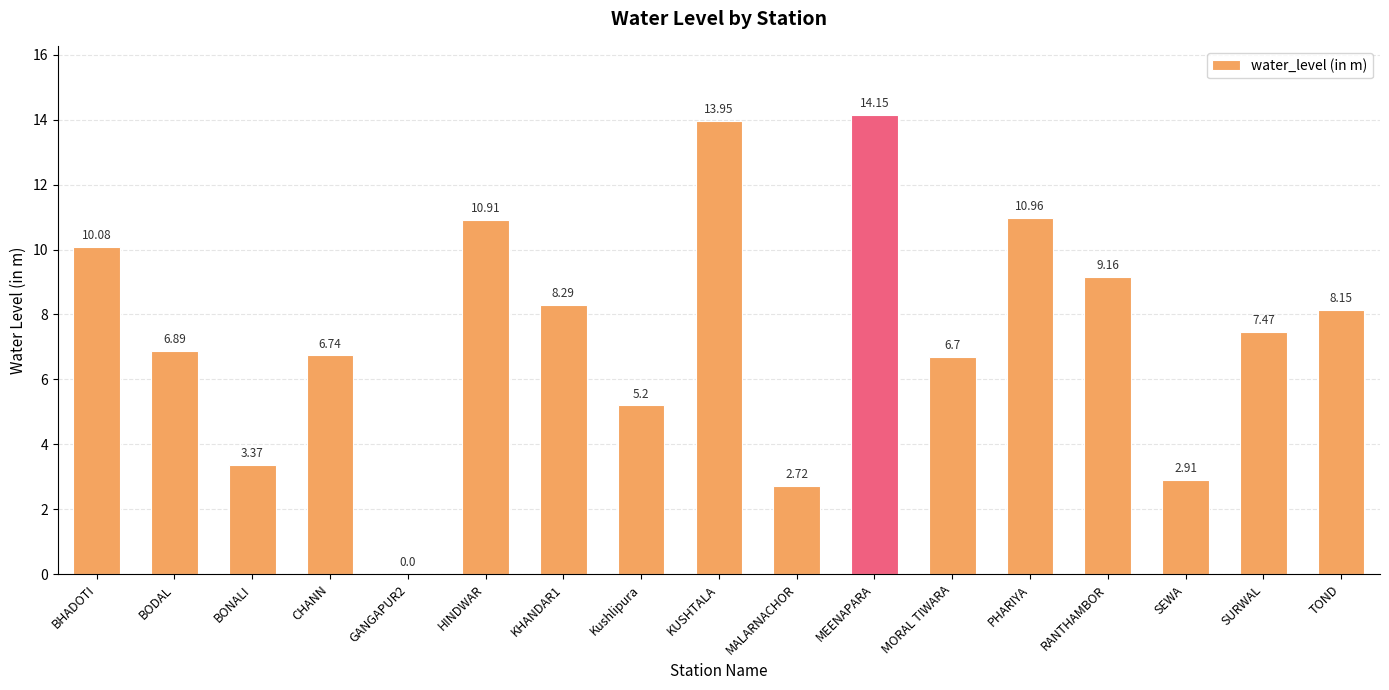

How many values are above zero?

16